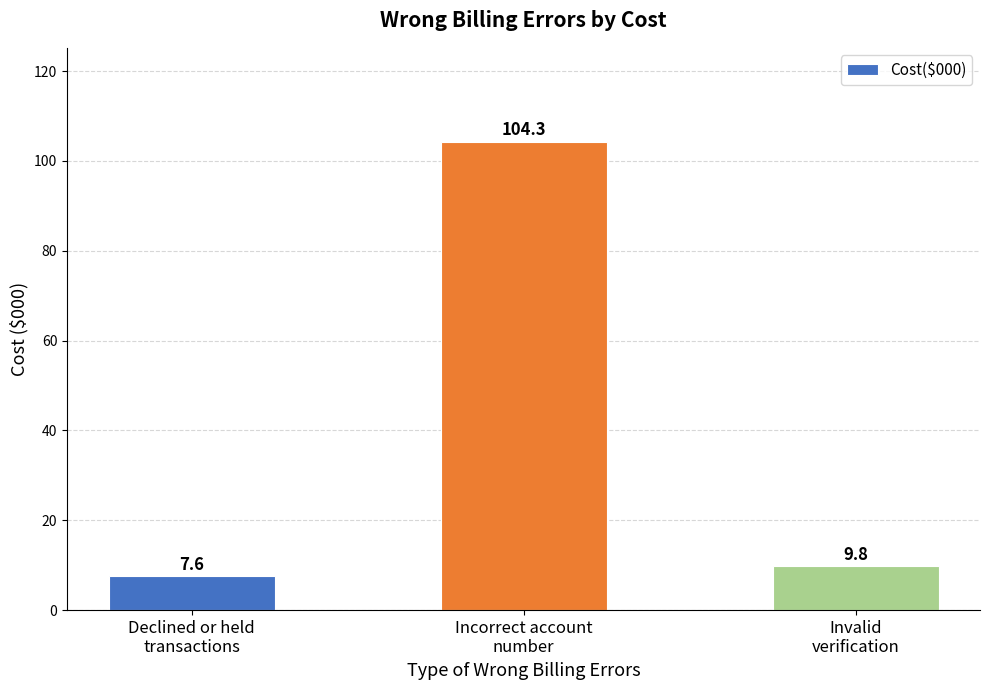

Reading right to left, list all the values displayed in this chart.

9.8	104.3	7.6